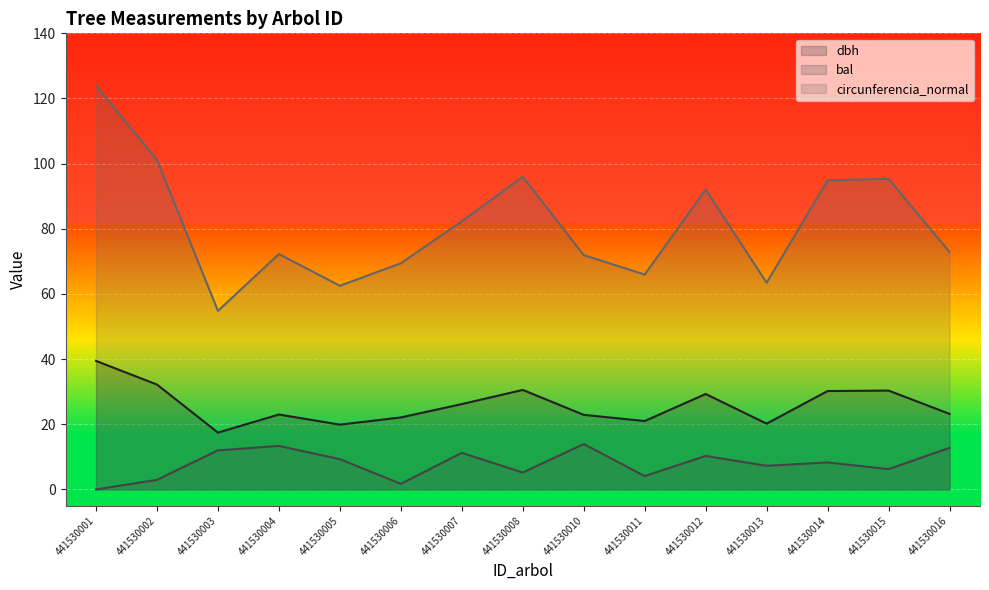

What is the value of the bal line point at the 4th from the left?

13.4